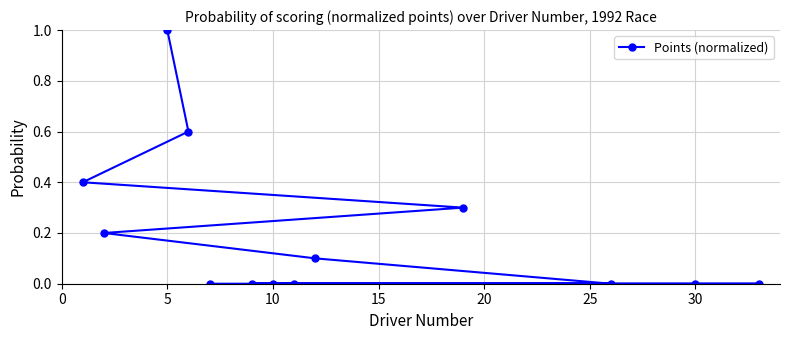

Count the number of categories in the chart.

13